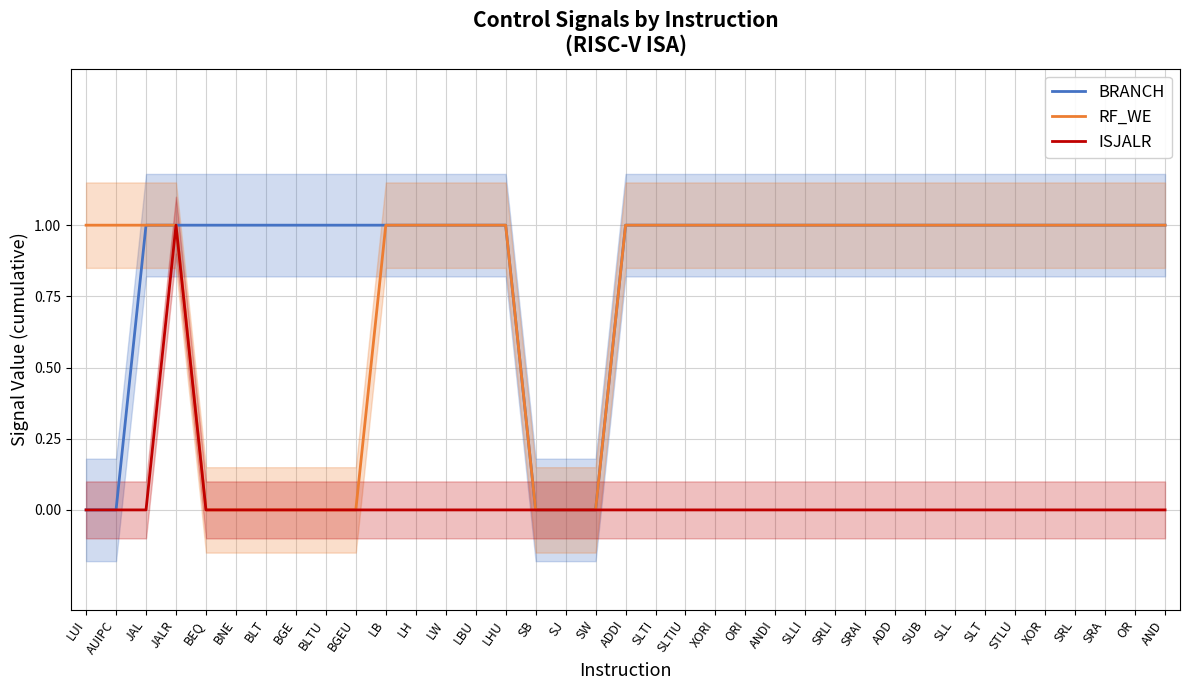

What are all the series names shown in the legend?

BRANCH, RF_WE, ISJALR